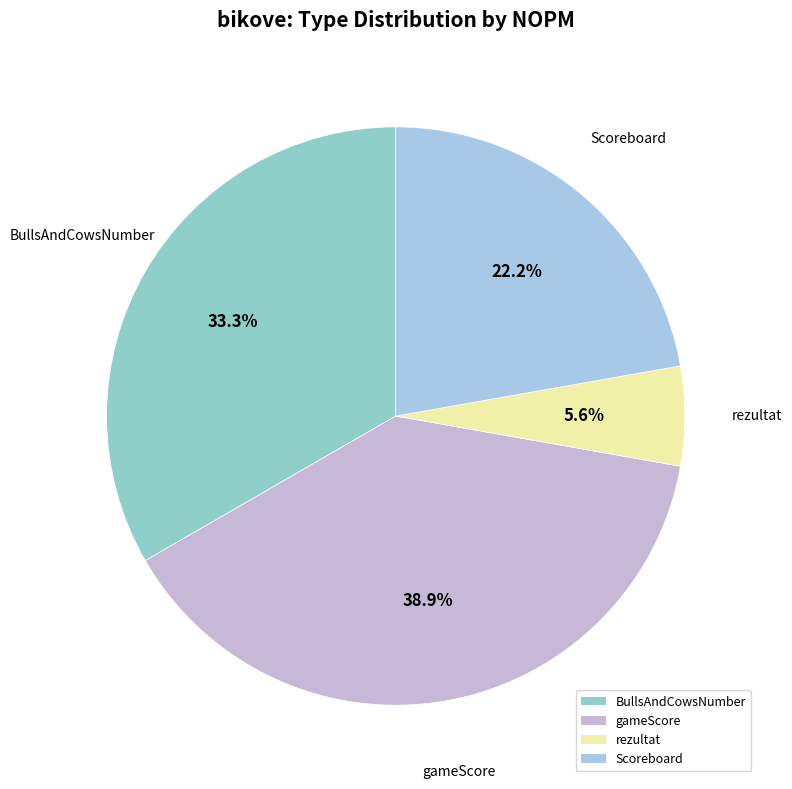

How many segments does this pie chart have?

4